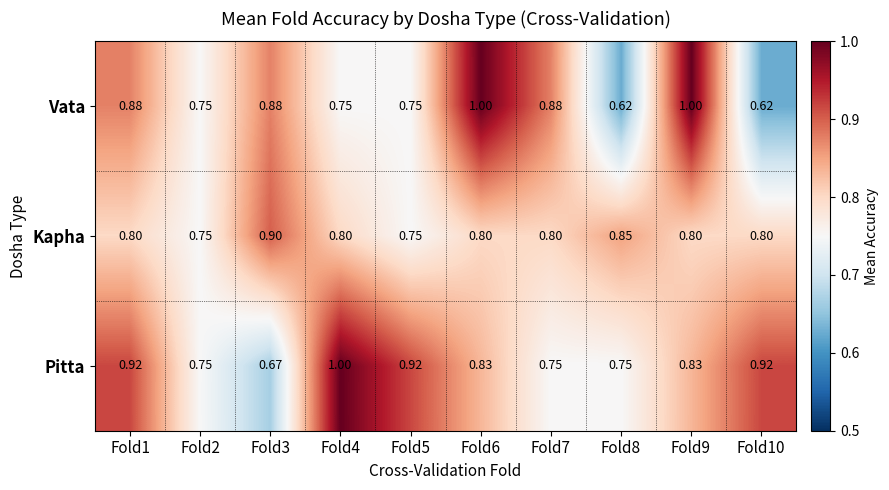

At Fold6, list the series in order from smallest to largest.

Kapha, Pitta, Vata